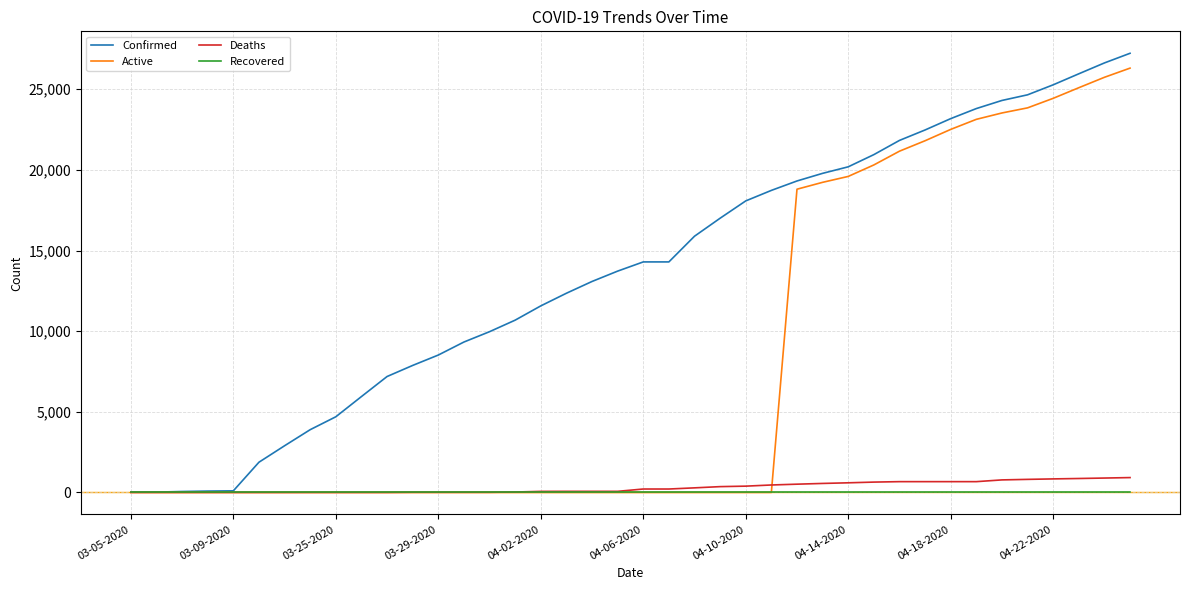

Which series has the largest total across all categories?

Confirmed